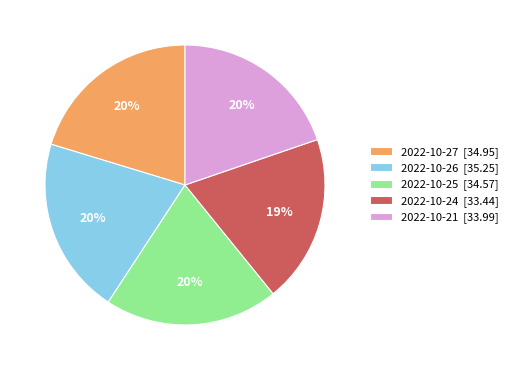

To the nearest percent, what is the difference between the largest and smallest slice percentages?

1%